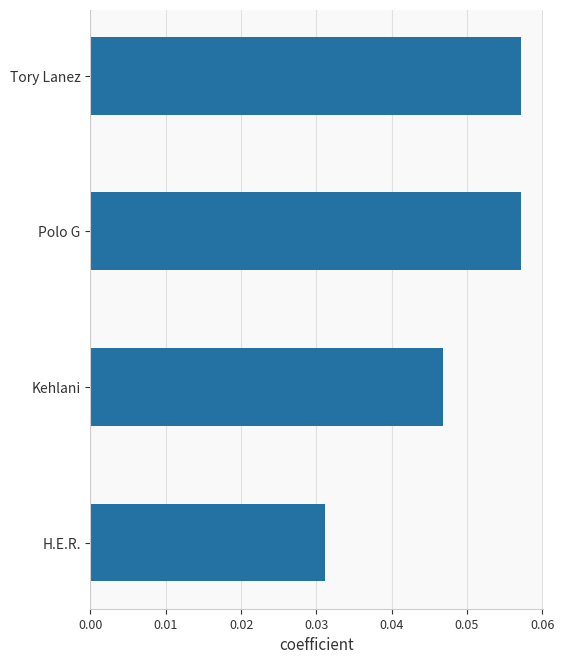

The chart shows a value of 0.1 at Kehlani. True or false?

False